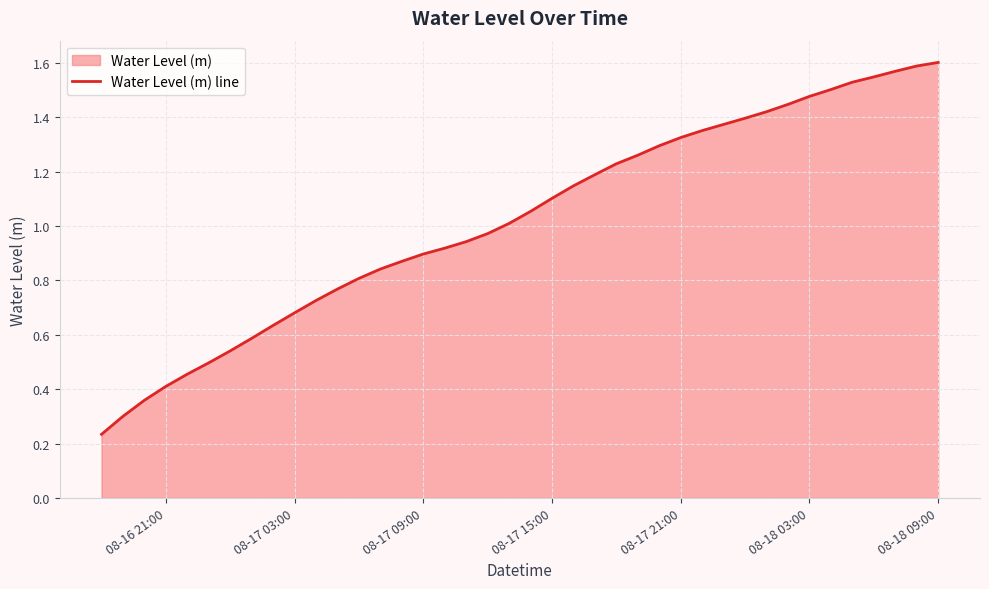

How many lines are shown in the chart?

1